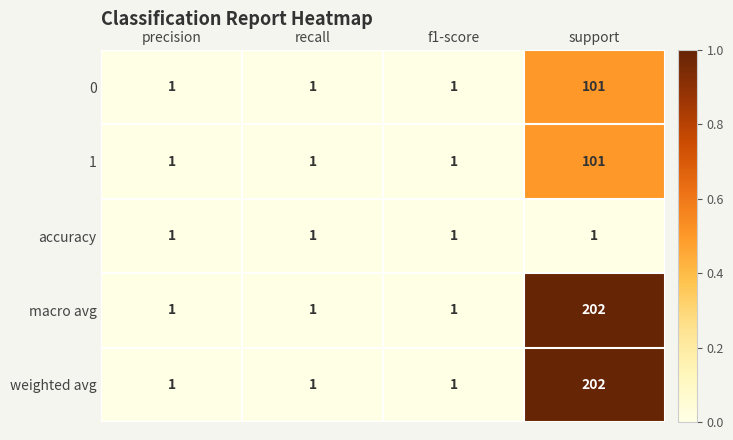

The value of 1 at f1-score is 1. True or false?

True